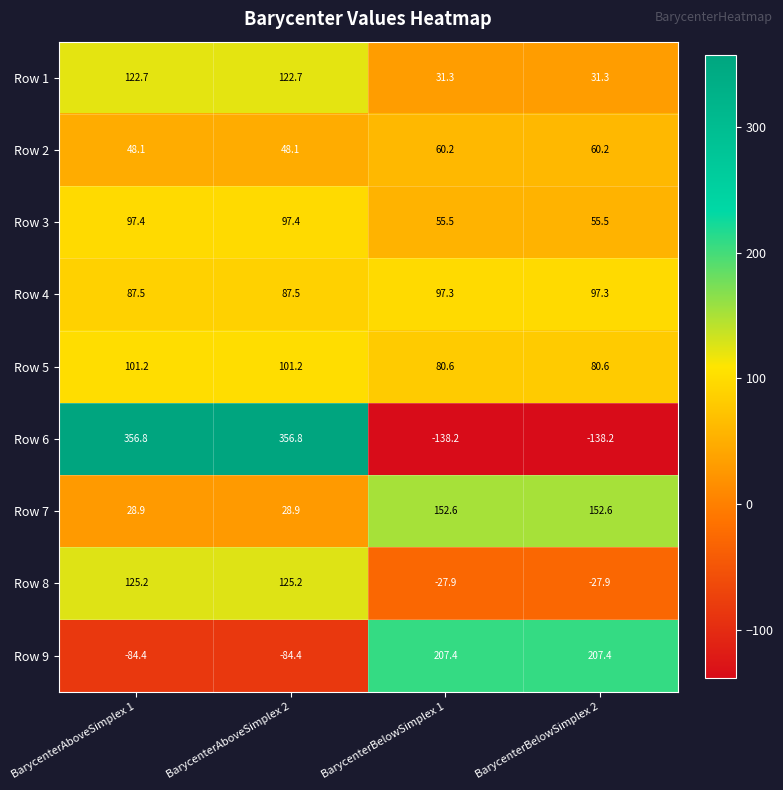

What is the highest value of the Row 5 series?

101.2